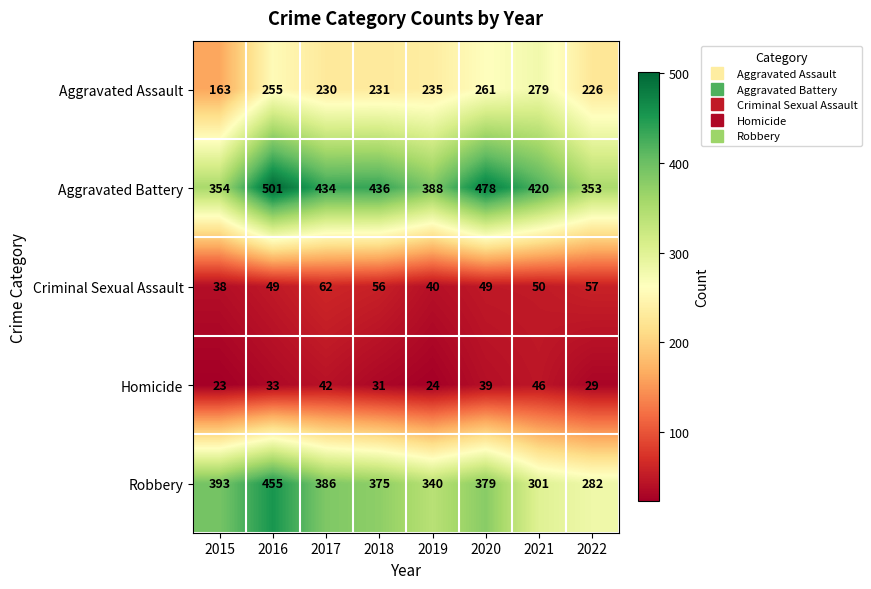

Where does the Criminal Sexual Assault series first go above 50?

2017